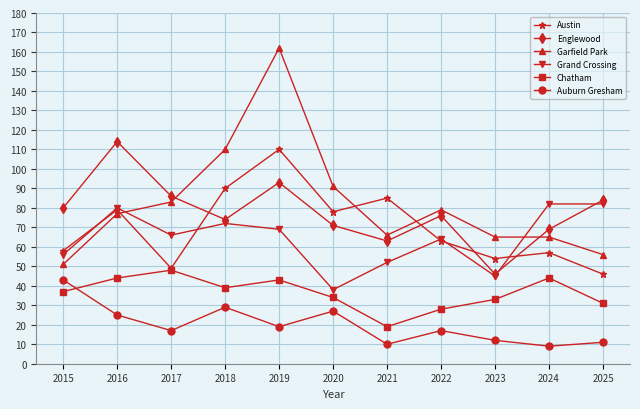

The Auburn Gresham series shows 19 at 2019. True or false?

True